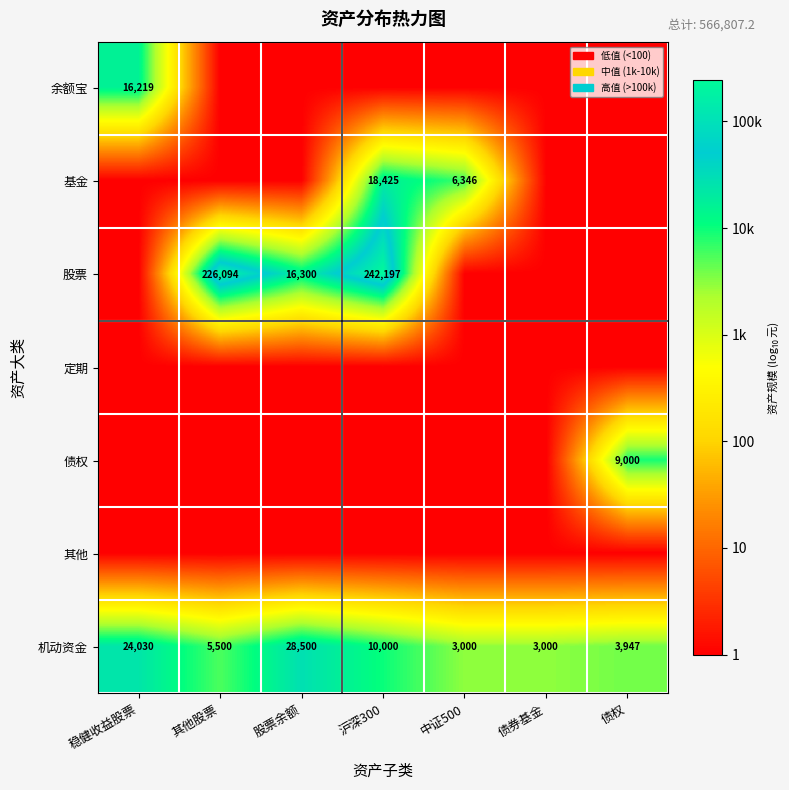

What is the sum of the 机动资金 values at 中证500 and 沪深300?

13000